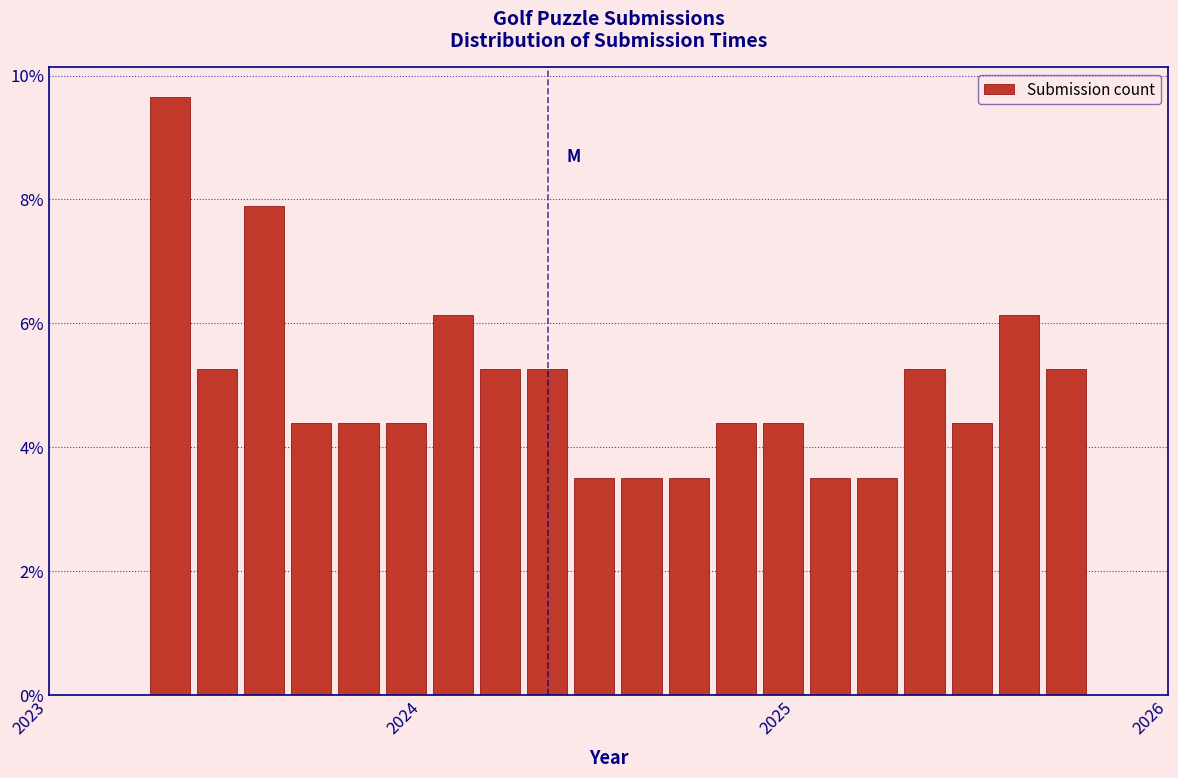

Around what value on the x-axis is the tallest bar? Give the approximate position of its centre, as read against the axis.

2023.3